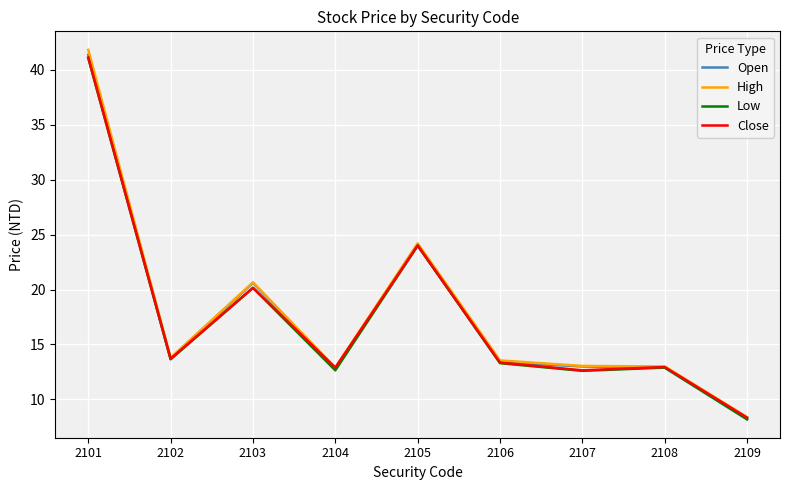

At which category does the chart reach its minimum across all series?

2109